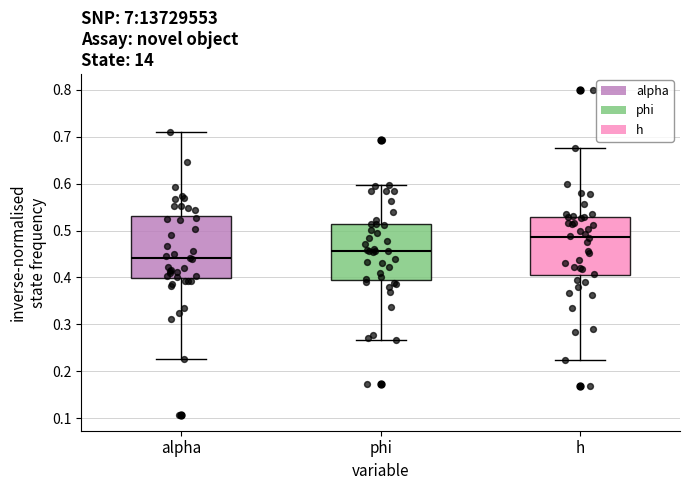

Which box has the highest median line?

h